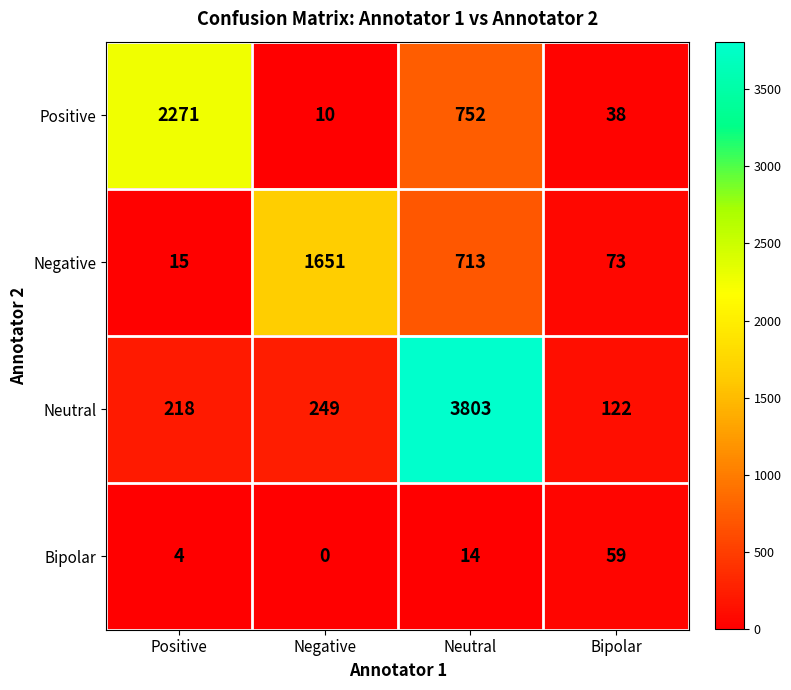

Rank the series by their maximum value, from highest to lowest.

Neutral, Positive, Negative, Bipolar